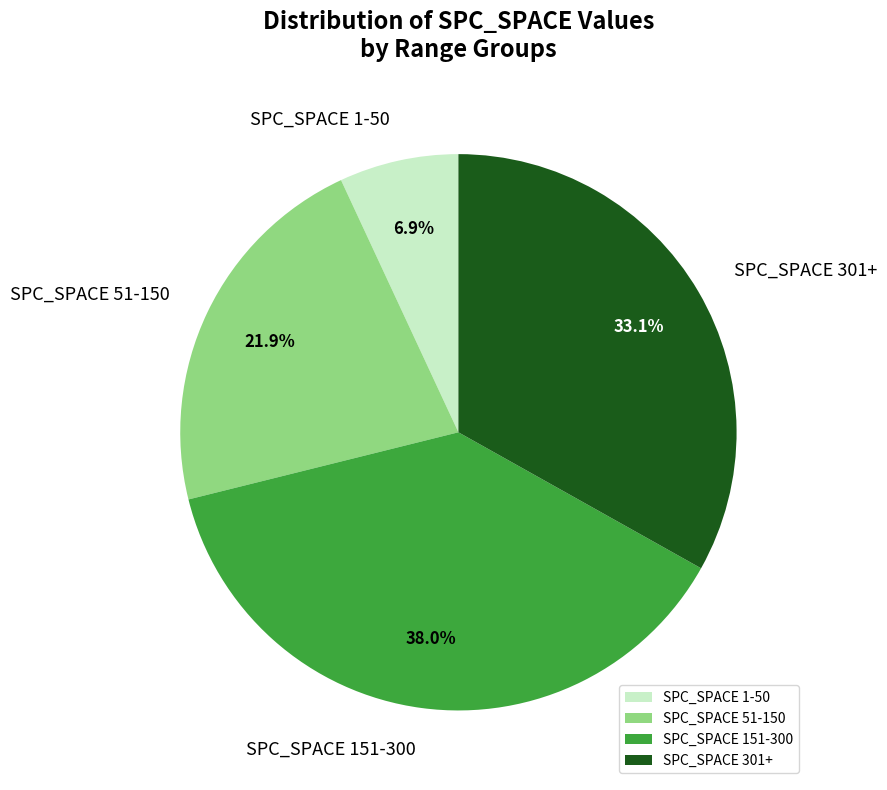

How many slices are in this pie chart?

4